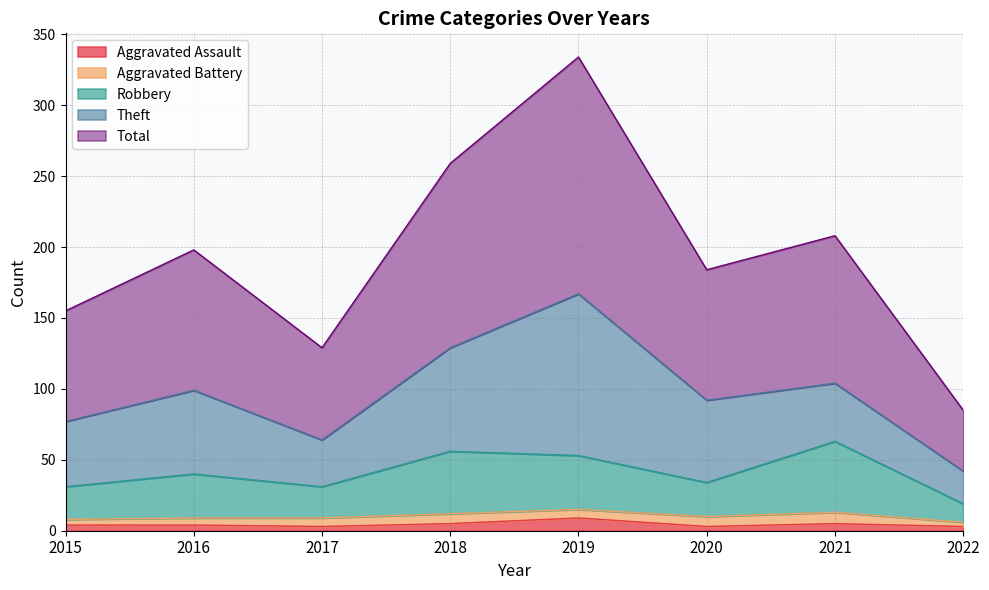

What is the difference between the maximum and second lowest values in the Total series?

205